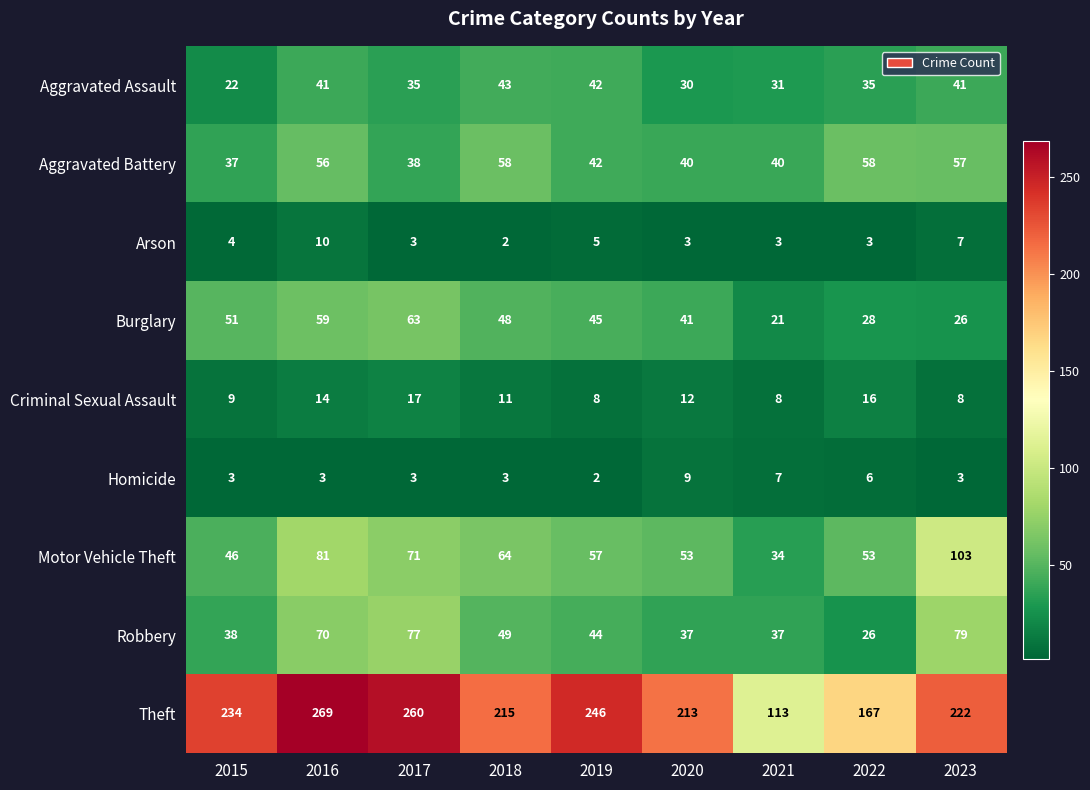

At which label does Criminal Sexual Assault first exceed 11?

2016